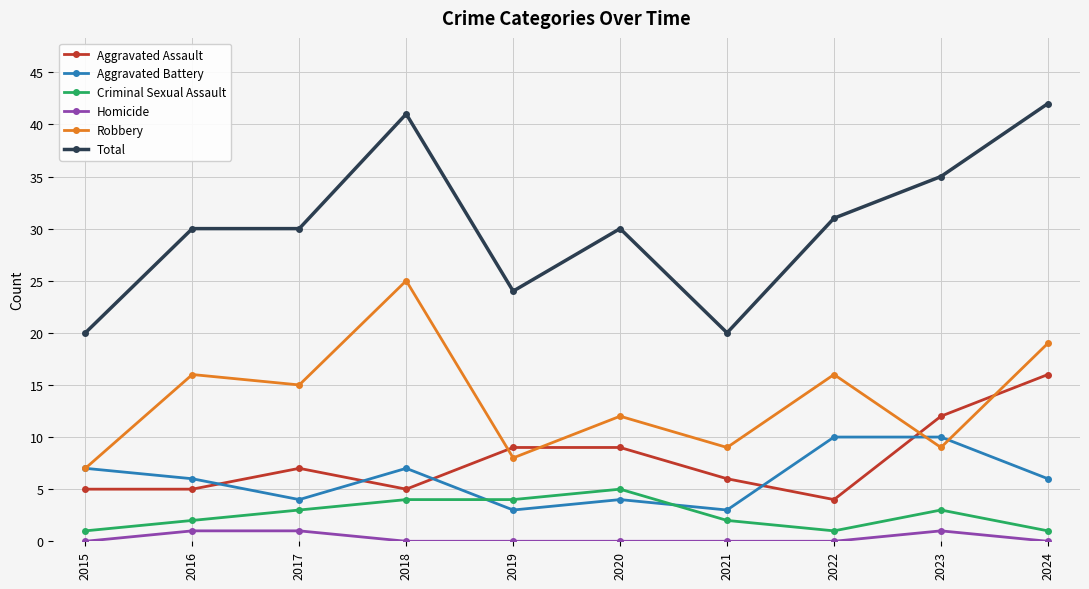

What is the average value of the Aggravated Assault series?

8